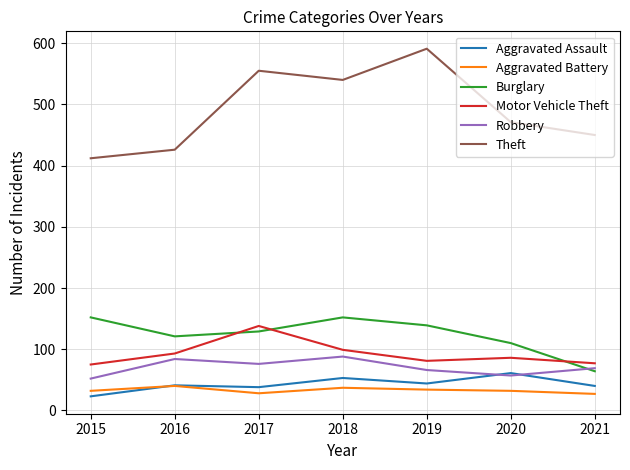

True or false: Burglary and Aggravated Battery cross at least once.

False